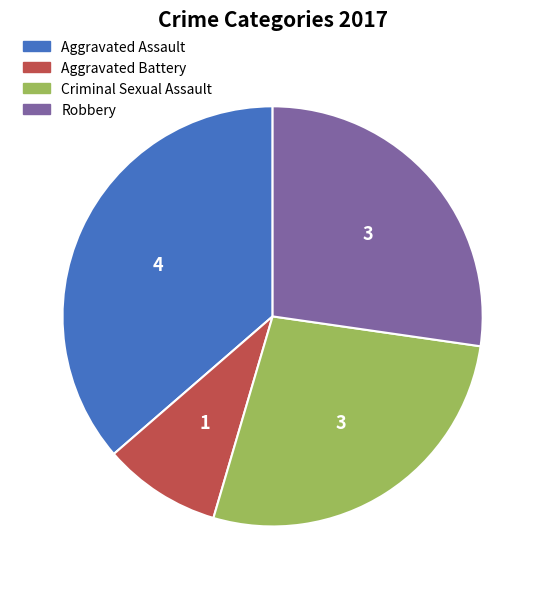

Combined, do Aggravated Assault and Robbery account for over 50%?

Yes